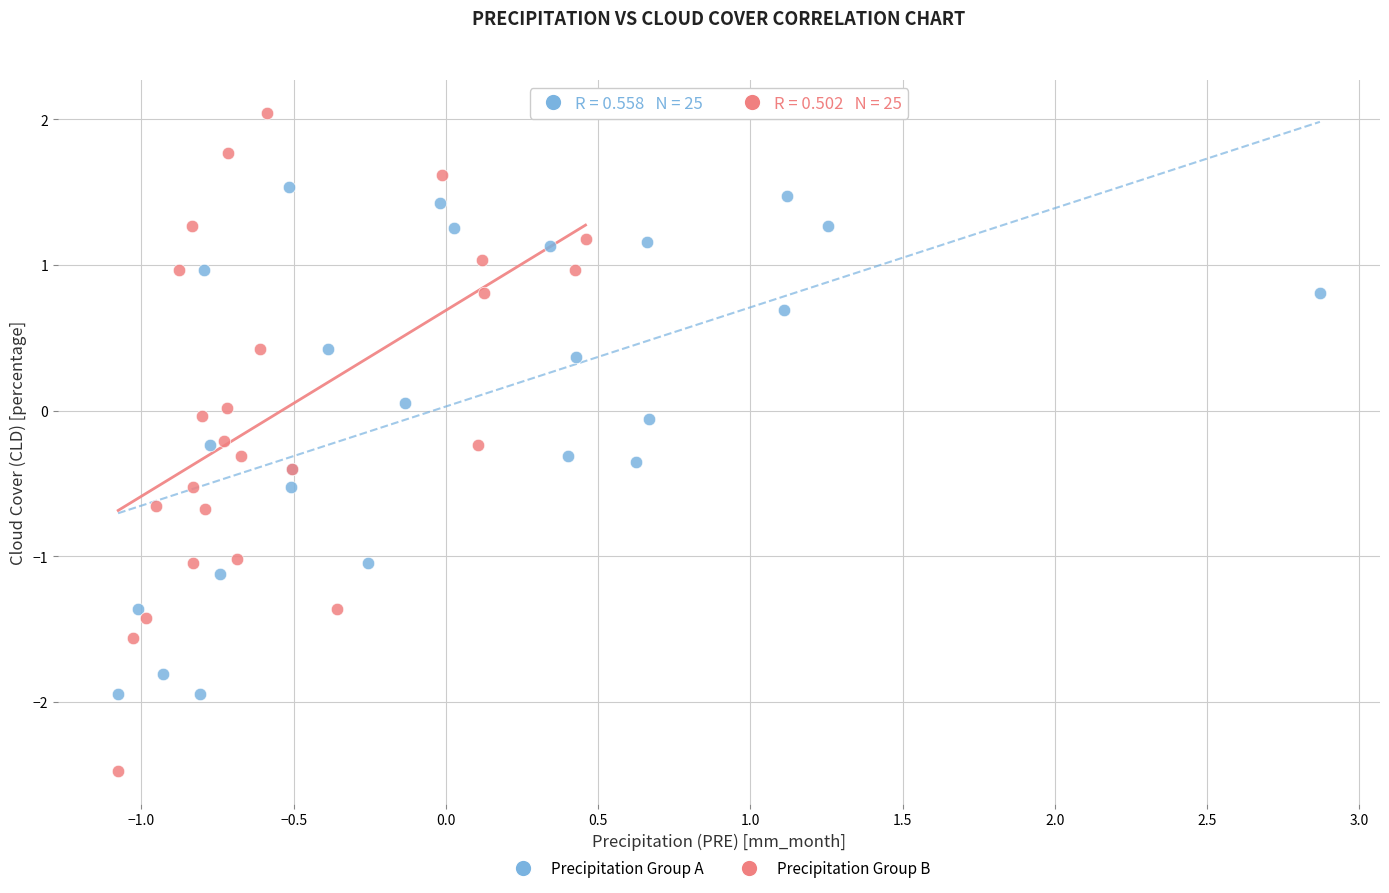

Which series reaches the maximum Y coordinate?

Precipitation Group B